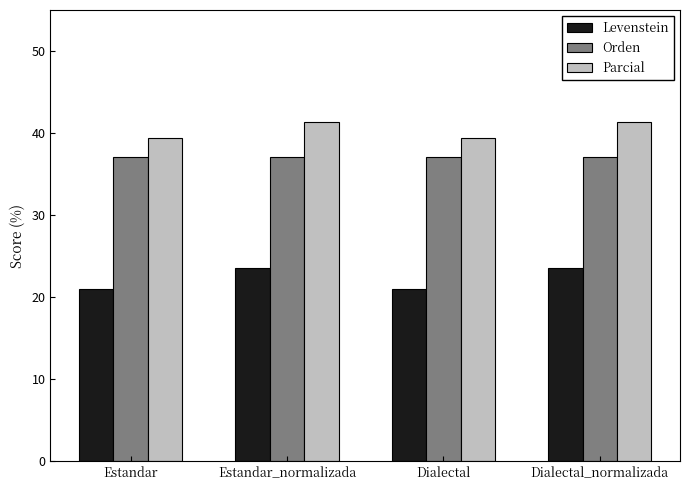

What is the label of the 2nd bar from the right?

Dialectal